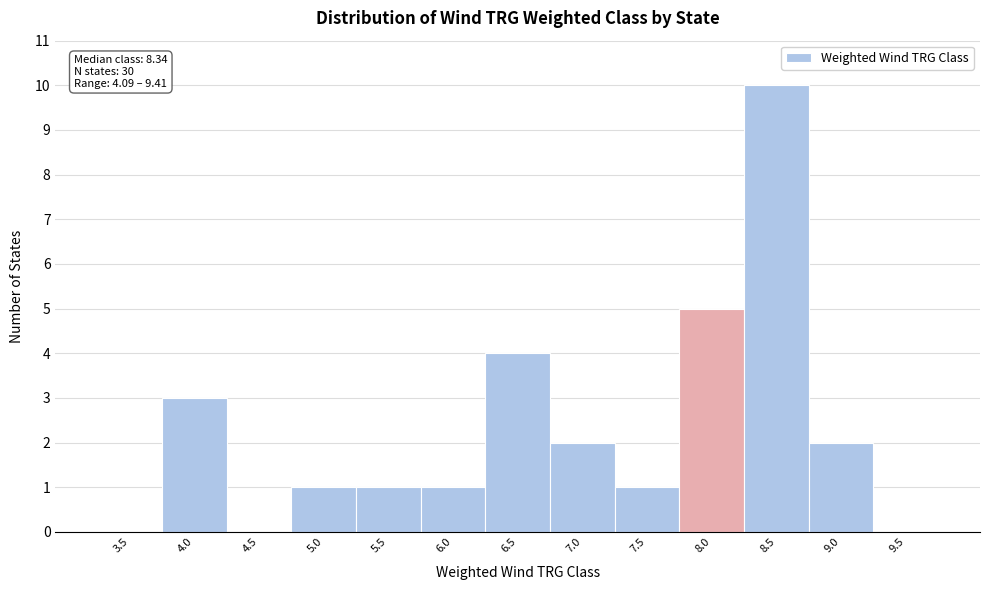

Reading left to right, what are all the values shown in this chart?

3.5=0	4.0=3	4.5=0	5.0=1	5.5=1	6.0=1	6.5=4	7.0=2	7.5=1	8.0=5	8.5=10	9.0=2	9.5=0